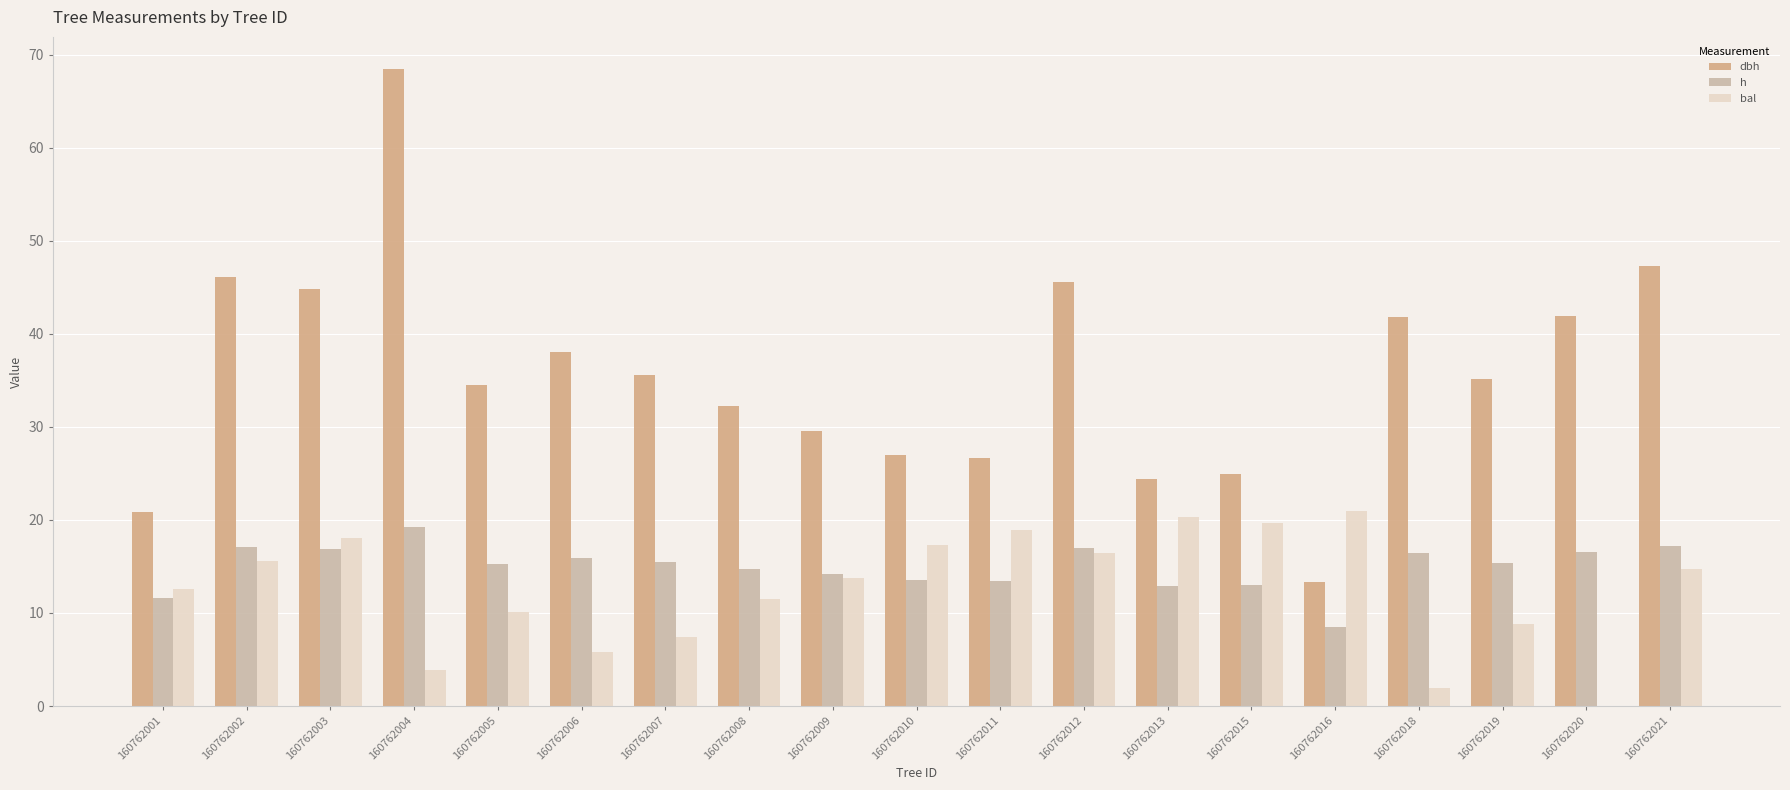

The value of dbh at 160762013 is 24.4. True or false?

True